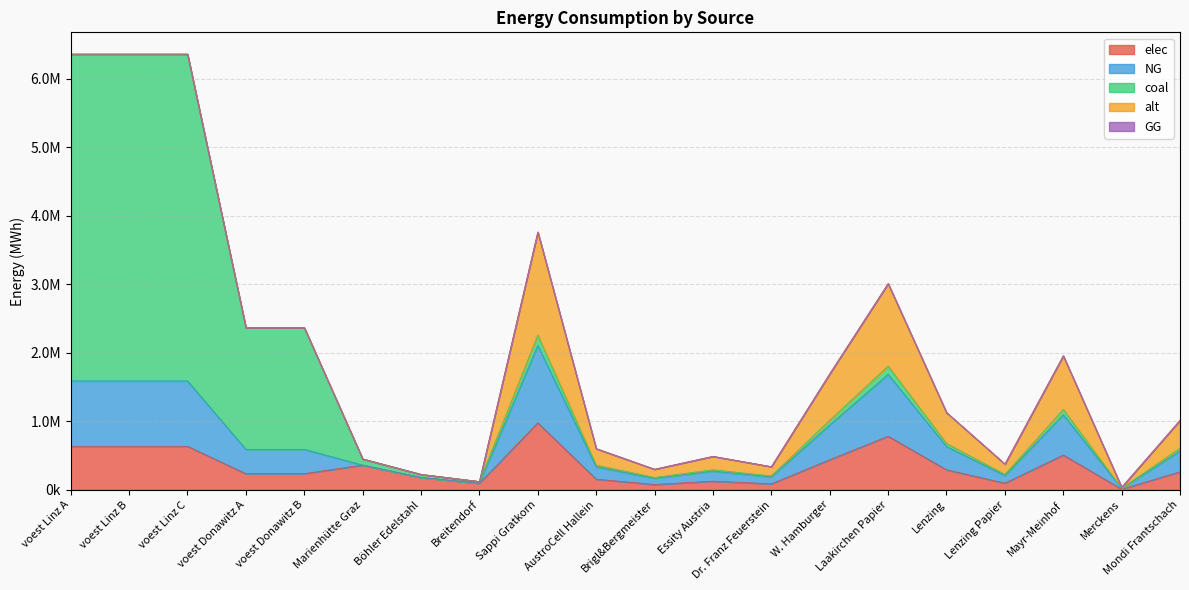

What is the lowest value of the coal series?

1504.8